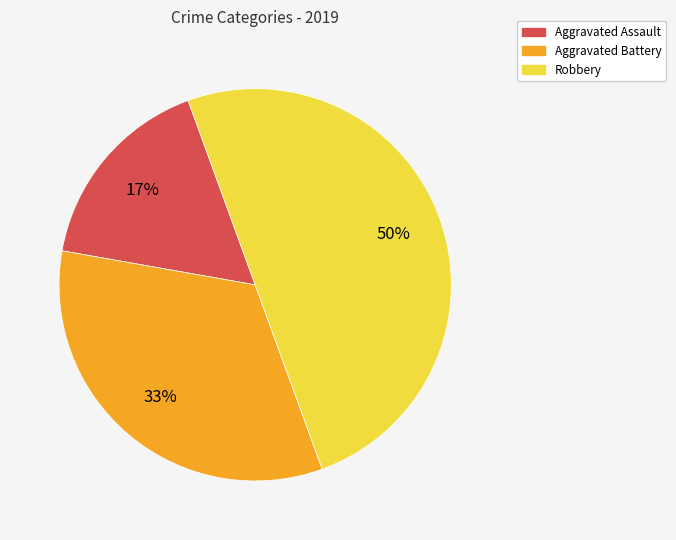

Which has a higher value, Aggravated Assault or Robbery?

Robbery